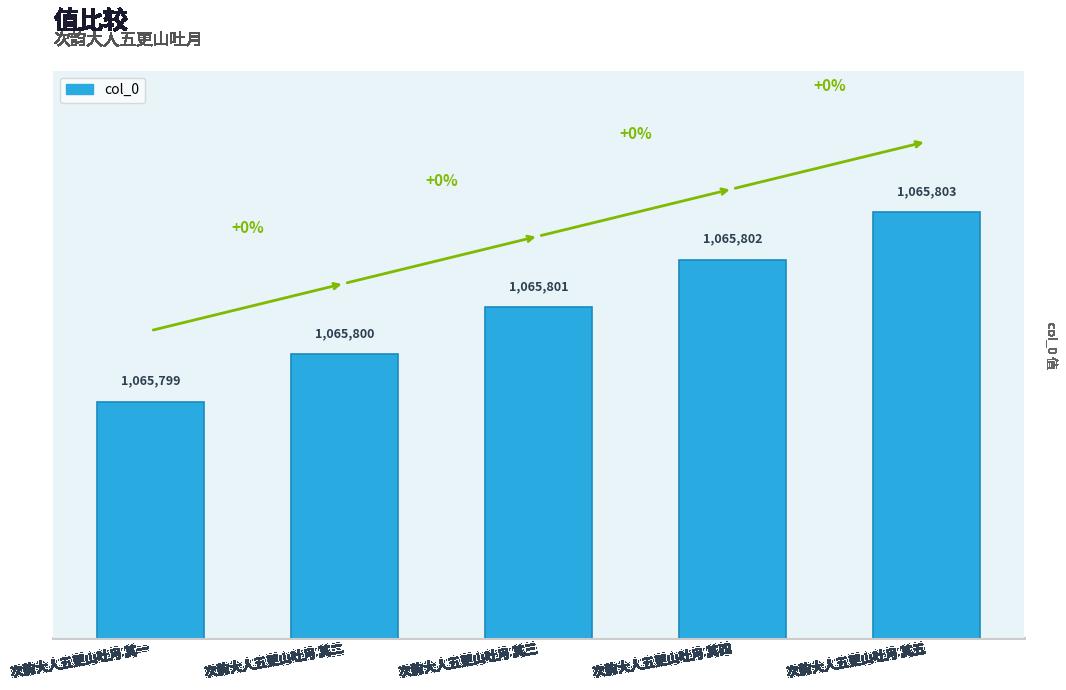

Does the chart contain any negative values?

No